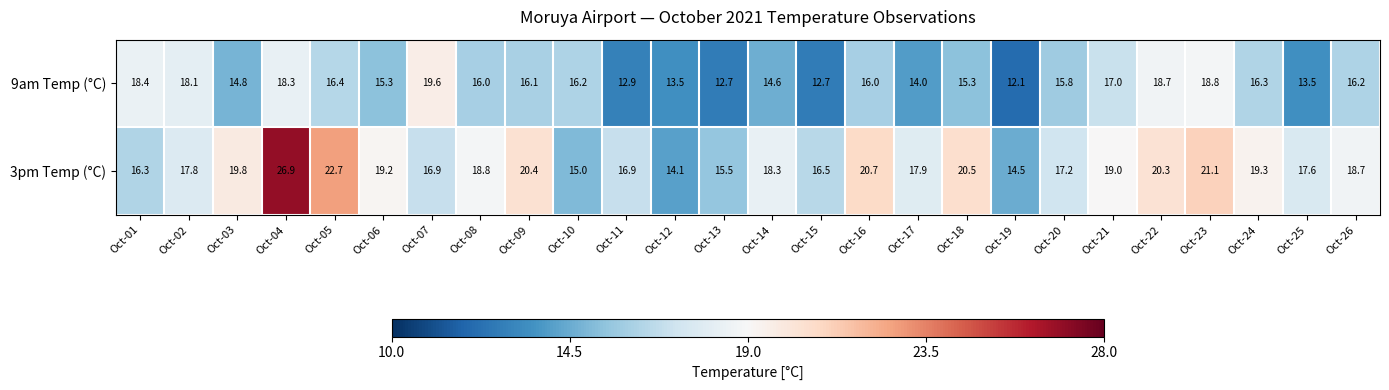

How many distinct data groups are displayed?

2